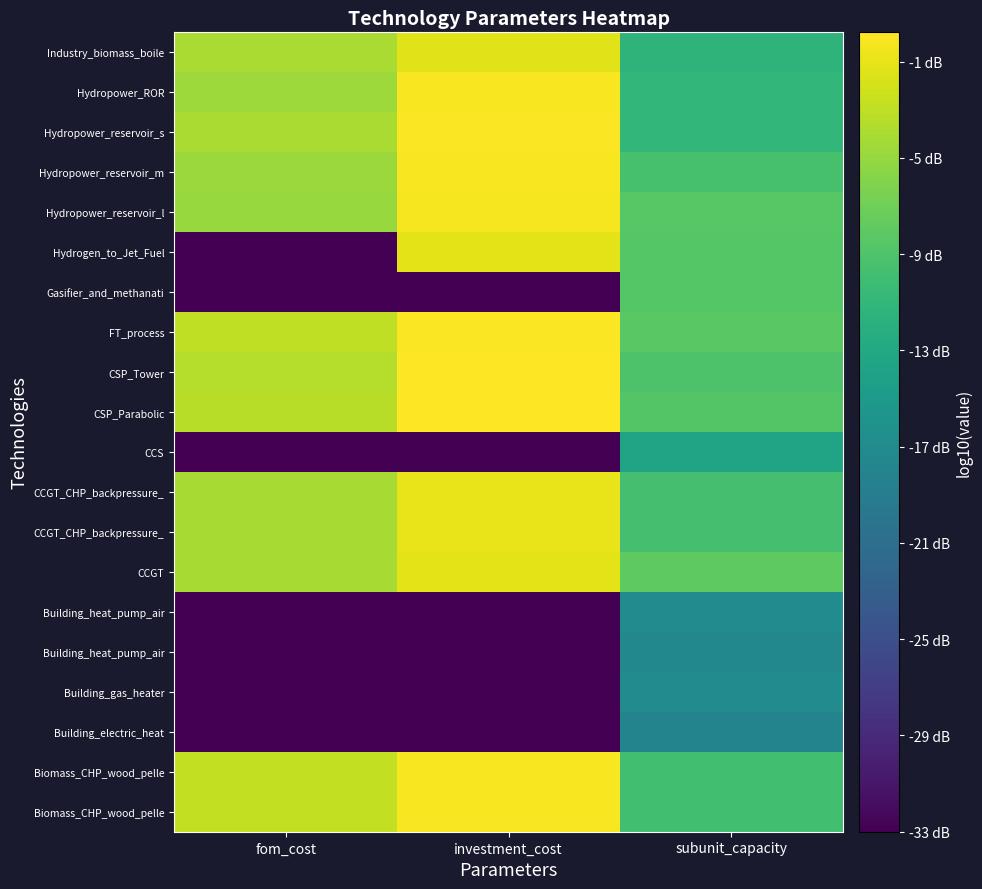

Which label corresponds to the smallest value in the chart?

fom_cost